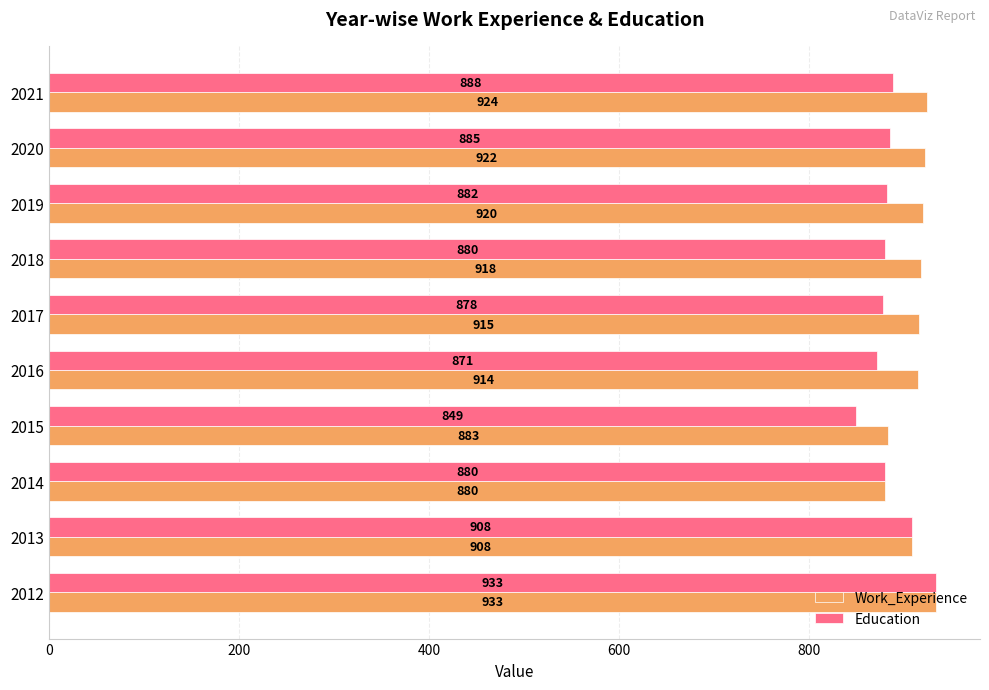

Which label corresponds to the smallest value in the chart?

2015